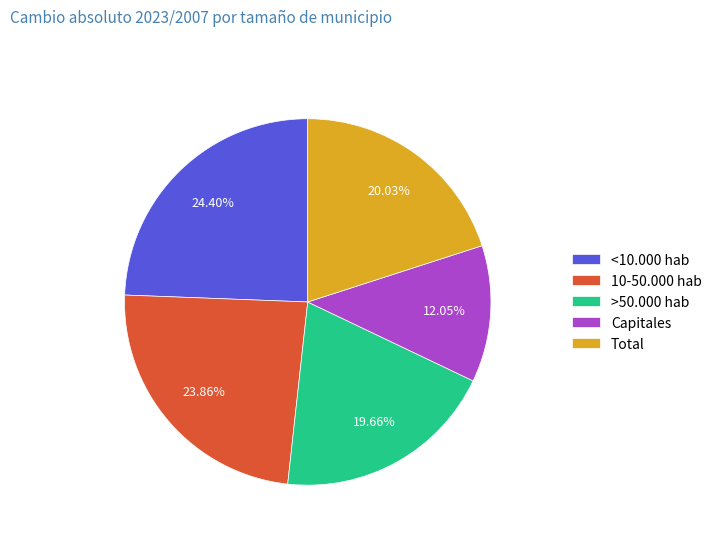

To the nearest percent, what portion does Capitales represent?

12%